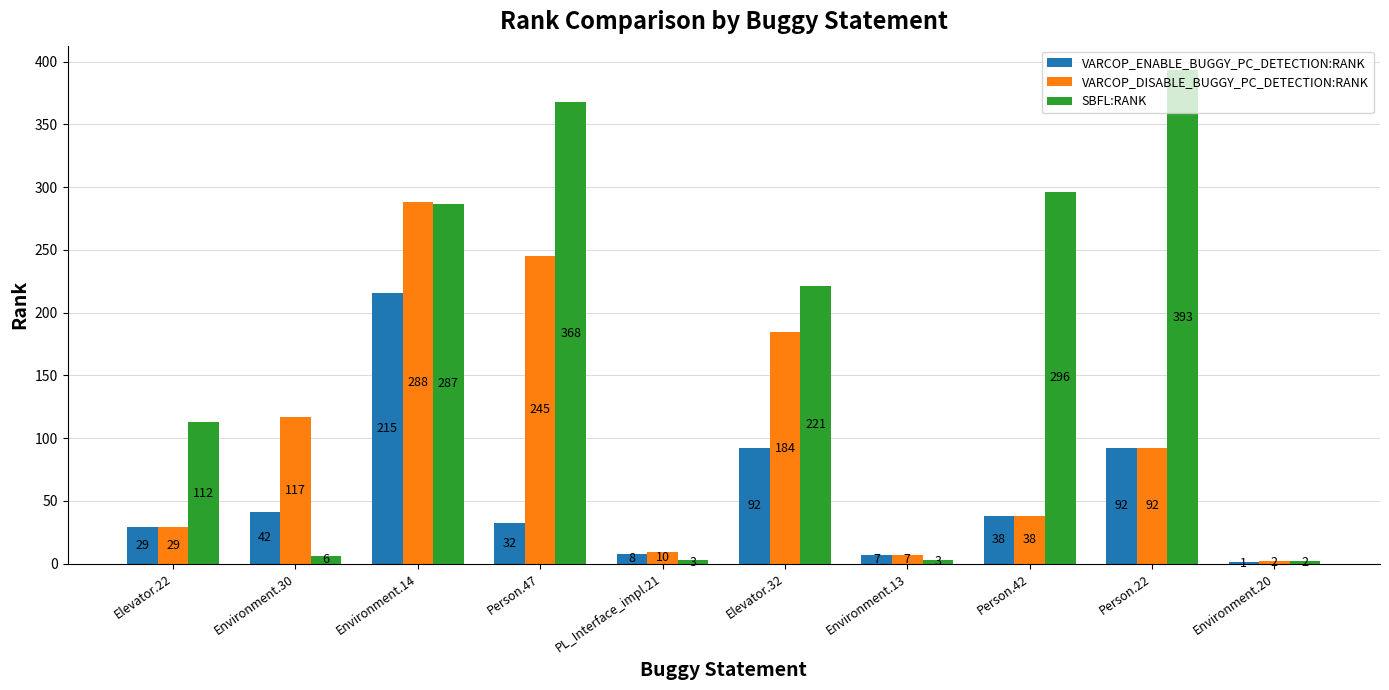

What is the sum of the VARCOP_DISABLE_BUGGY_PC_DETECTION:RANK values at Person.42 and Environment.30?

155.0